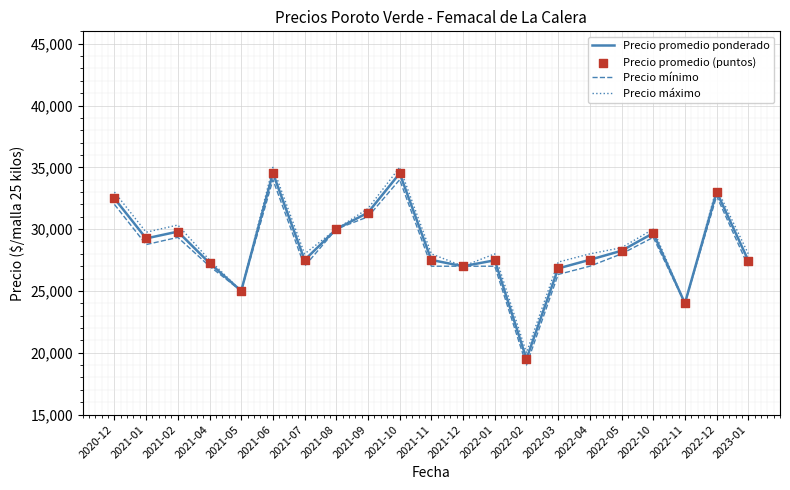

What is the total value across all series at 2021-09?

94003.0